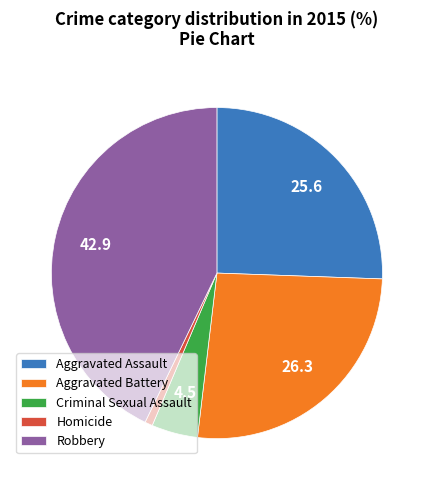

Is Aggravated Battery the majority of the pie?

No